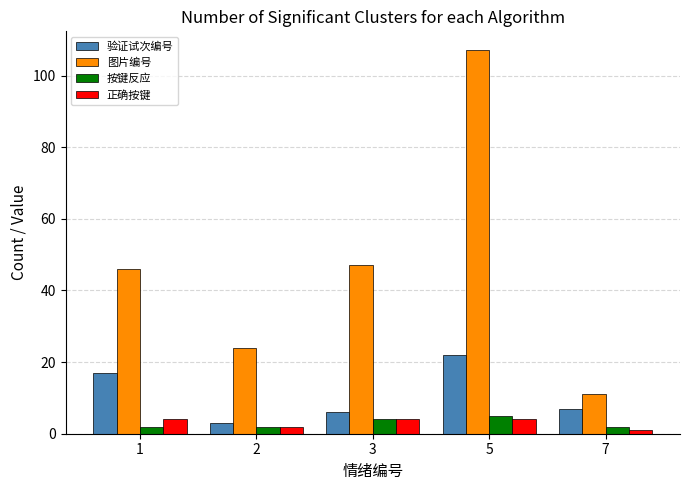

The value of 图片编号 at 1 is 46. True or false?

True